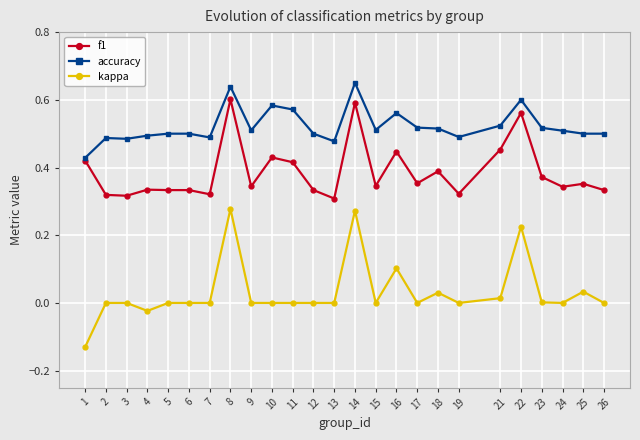

What is the total value across all series at 23?

0.9